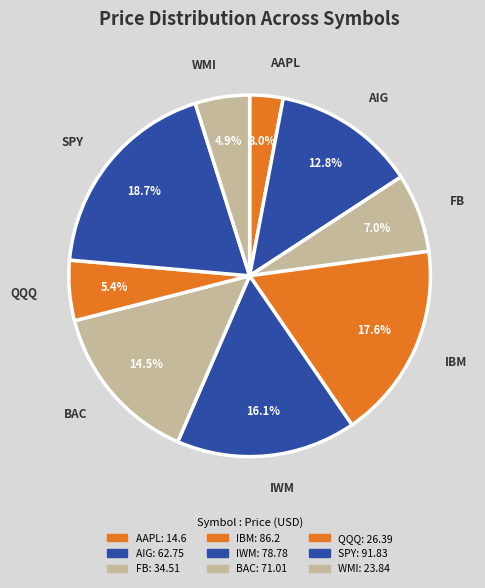

How many slices are in this pie chart?

9